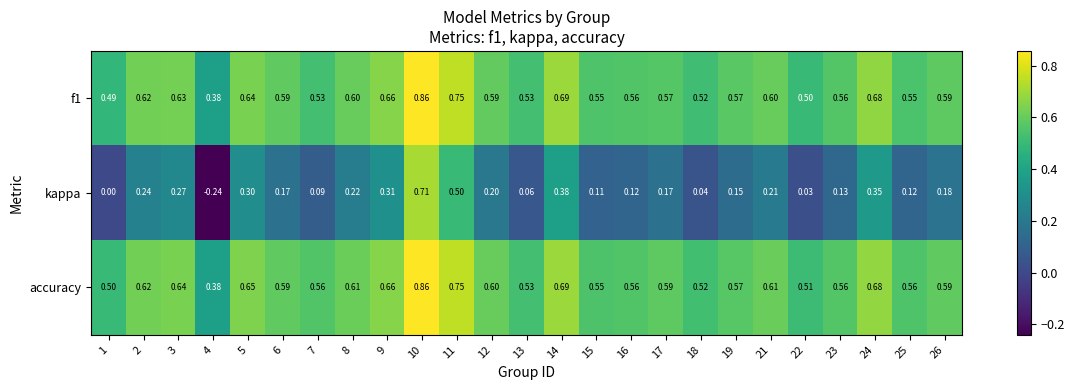

Which series has the widest spread of values?

kappa